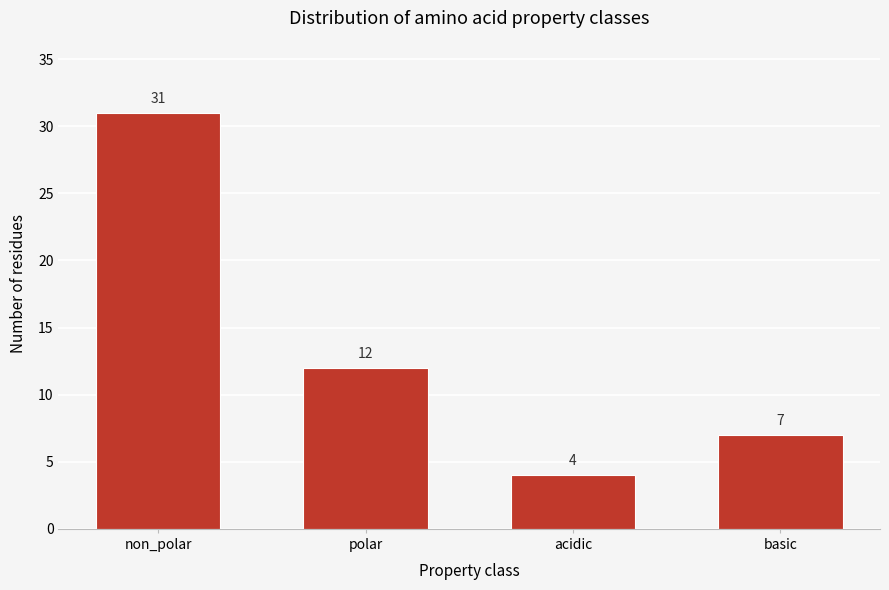

Reading left to right, list all the values displayed in this chart.

31	12	4	7